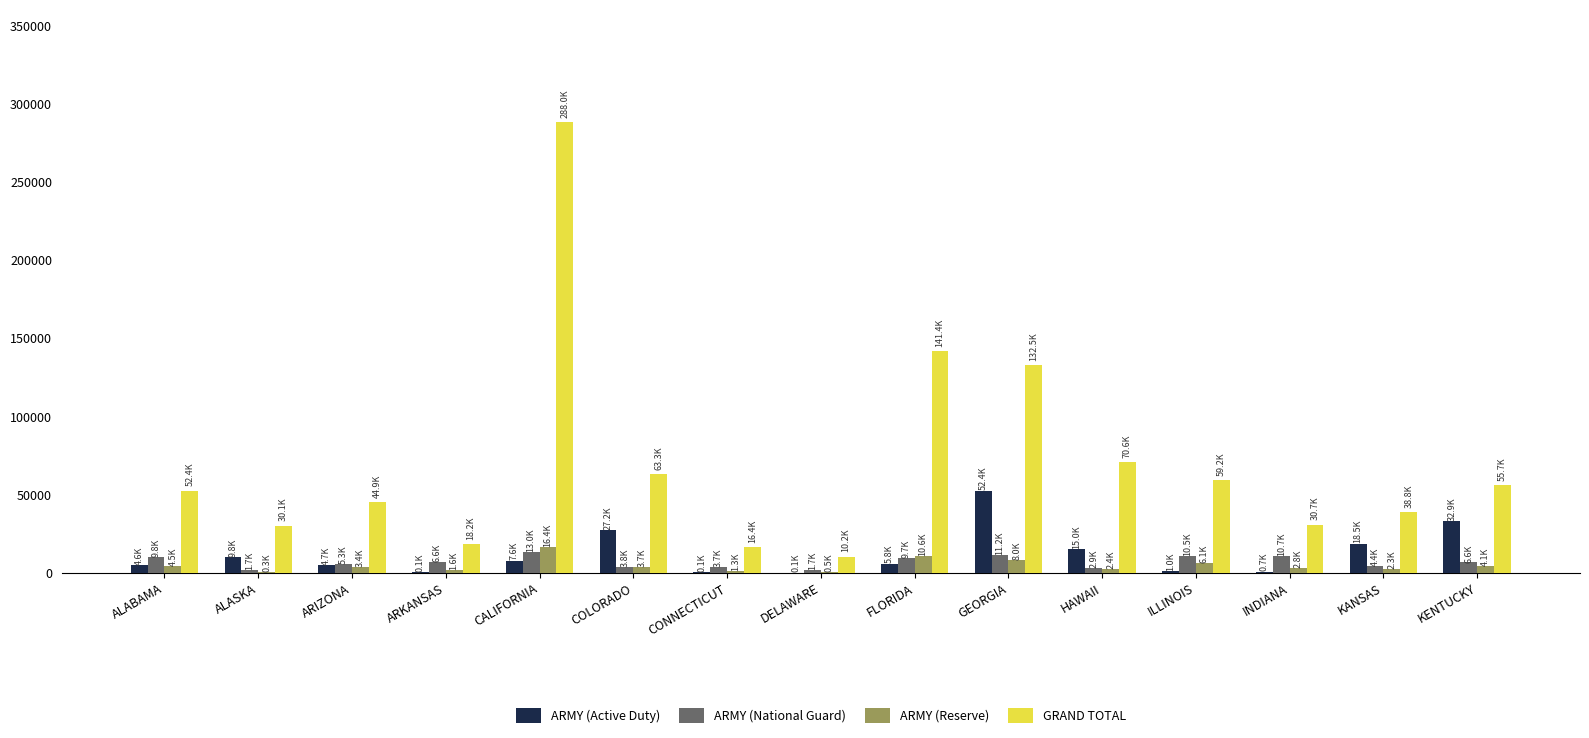

What is the sum of all GRAND TOTAL values?

1052519